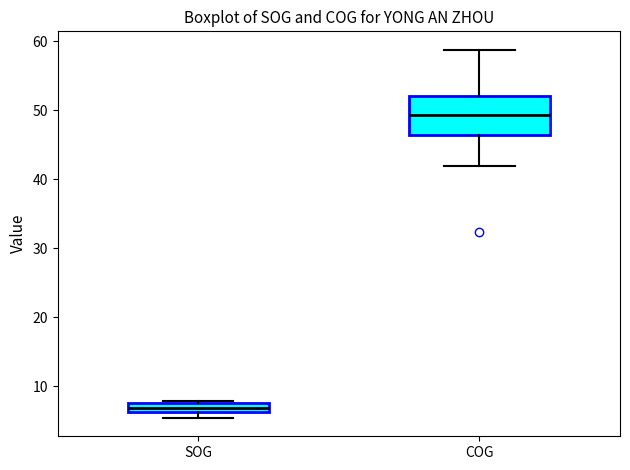

Where does the median line of the box for COG sit on the y-axis? The values are not printed on the chart, so give them approximately, as read against the axis.

49